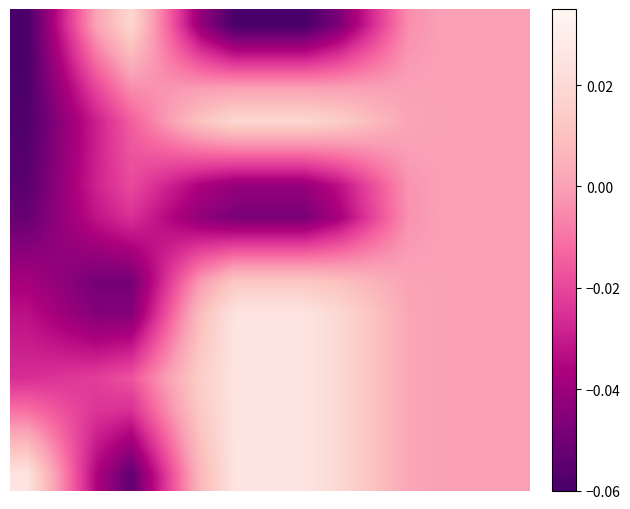

How many distinct data groups are displayed?

15